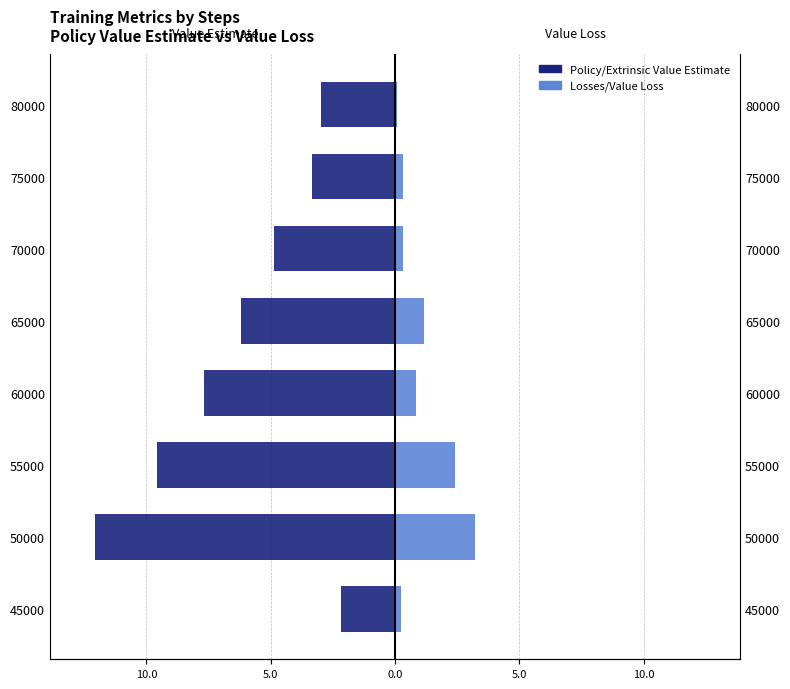

How many groups of bars are there?

8